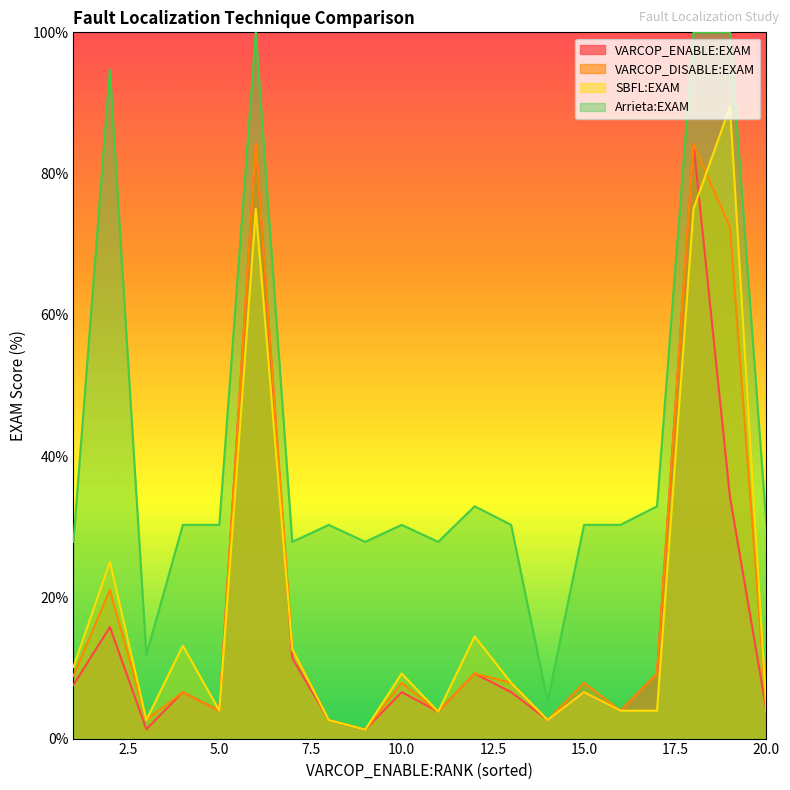

In SBFL:EXAM, how many points are higher than both neighbors (excluding endpoints)?

7